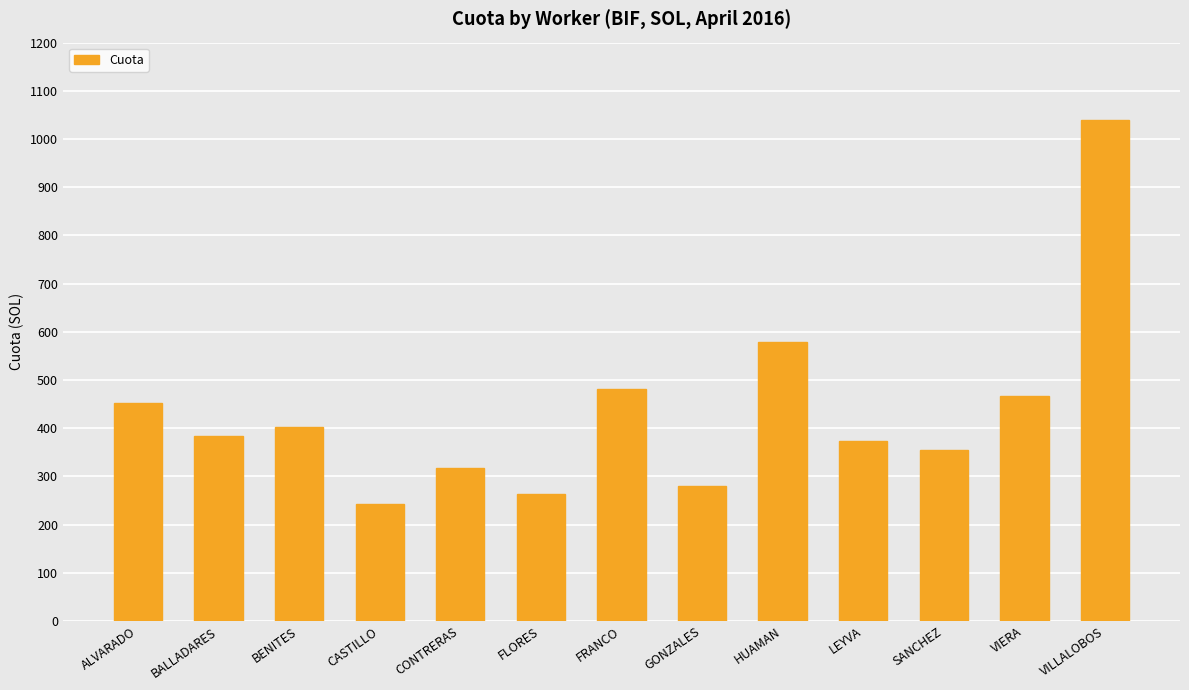

Does the chart contain any negative values?

No